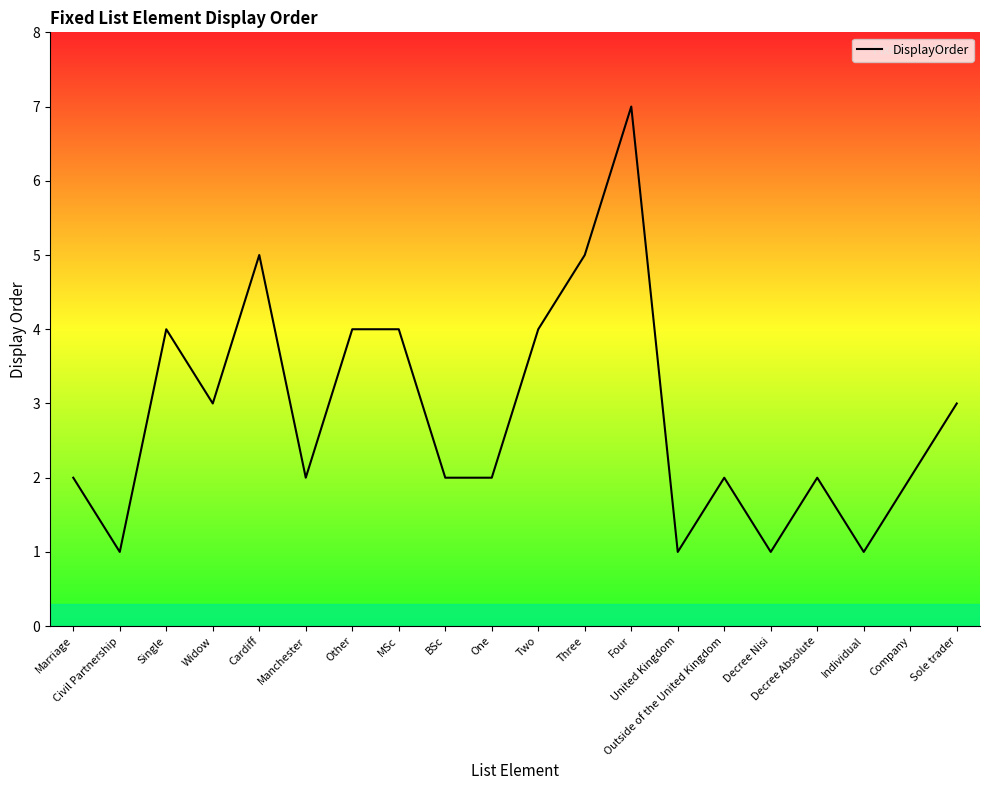

Approximately how many times larger is the value at Single compared to Other?

1.0